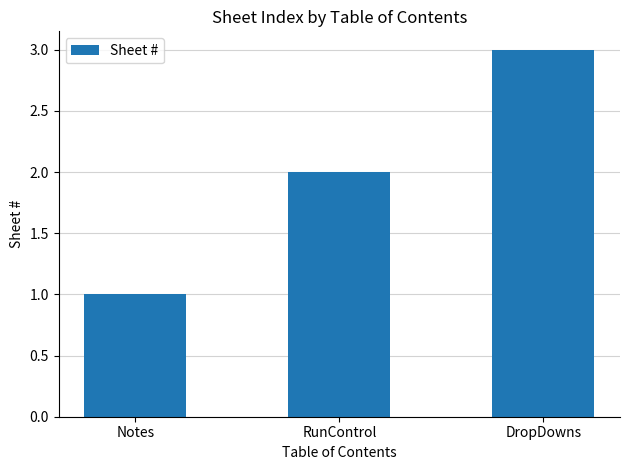

At which label is the value closest to 2?

RunControl